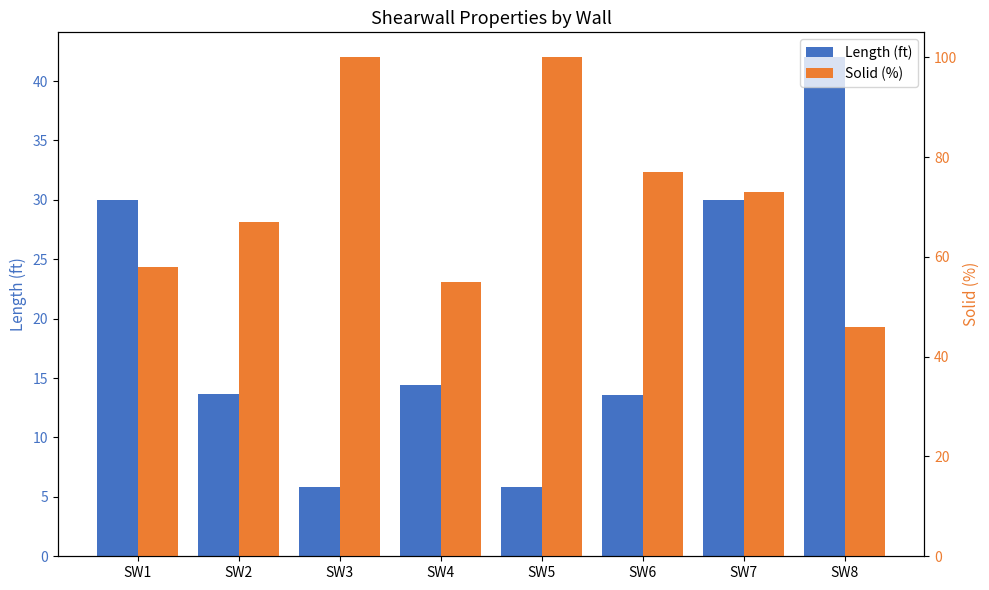

The Solid (%) series shows 73.0 at SW7. True or false?

True